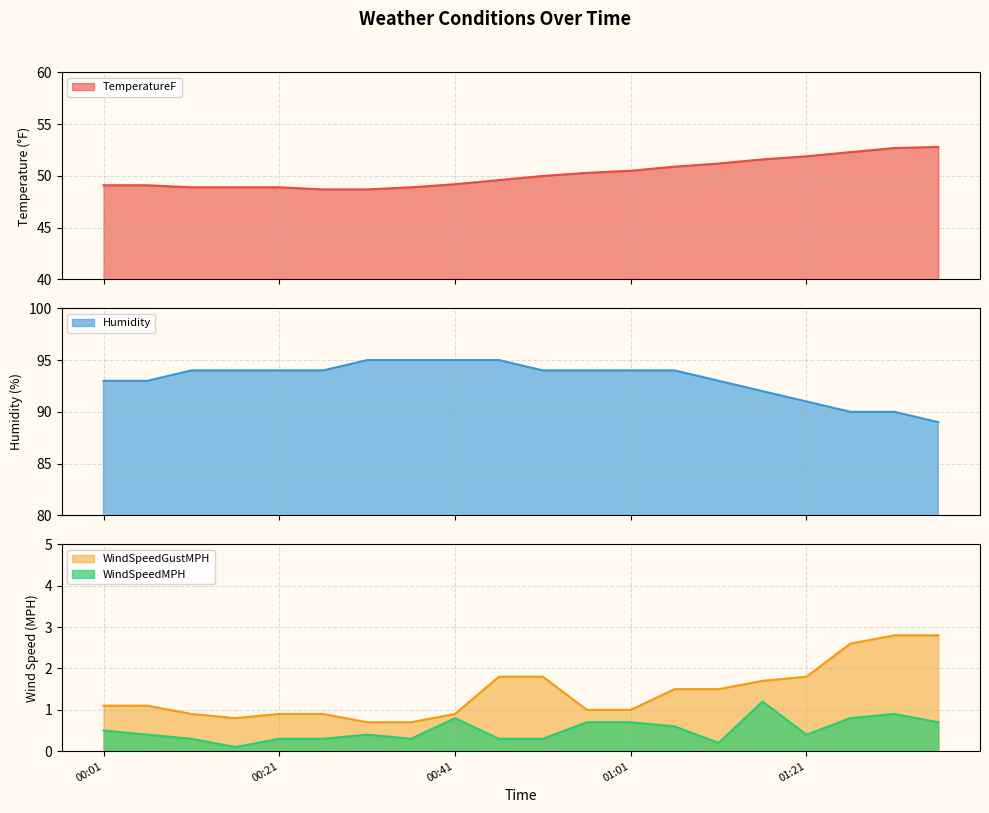

What is the sum of the TemperatureF values at 01:16 and 01:06?

102.5